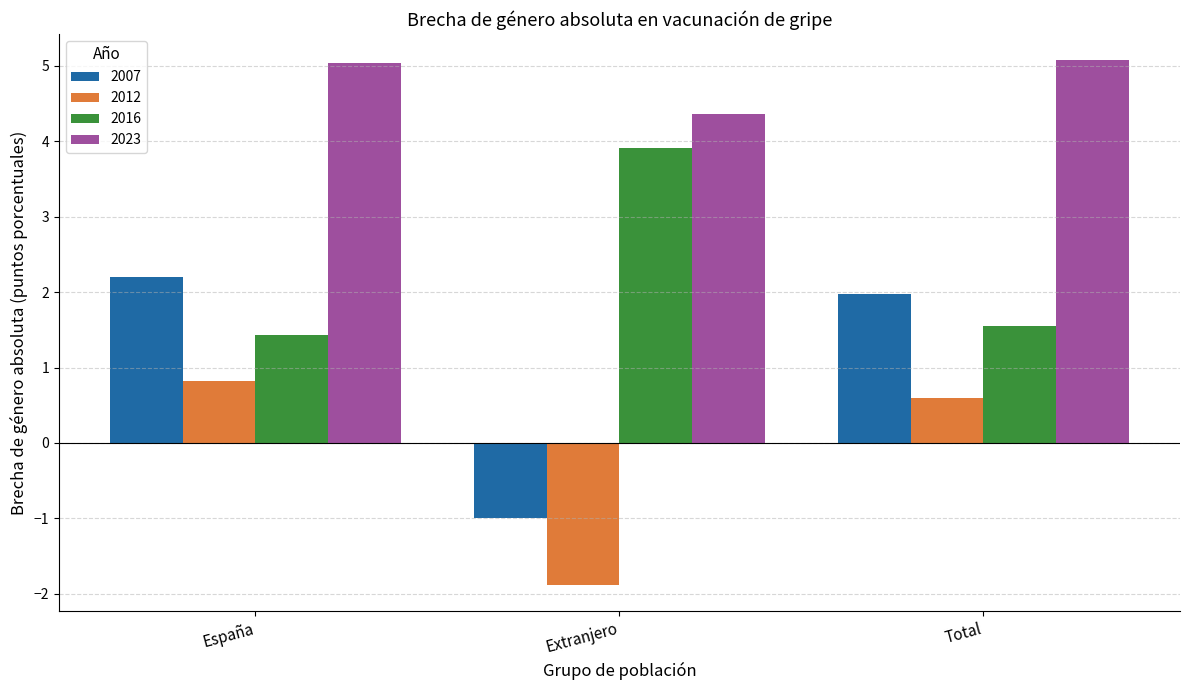

At which category is the sum across all series the highest?

España